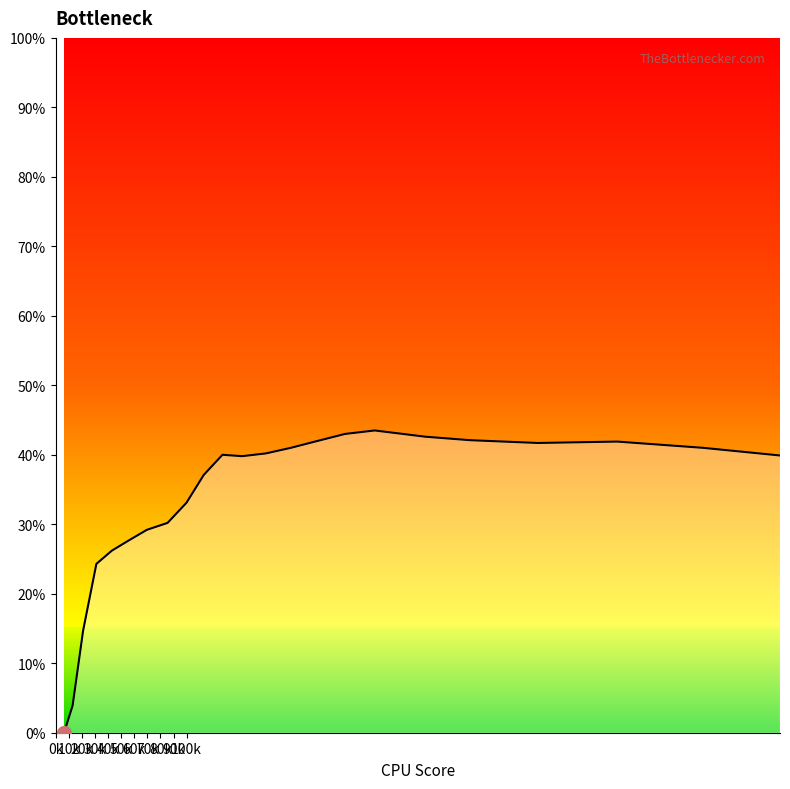

What is the sum of all values?

7.7